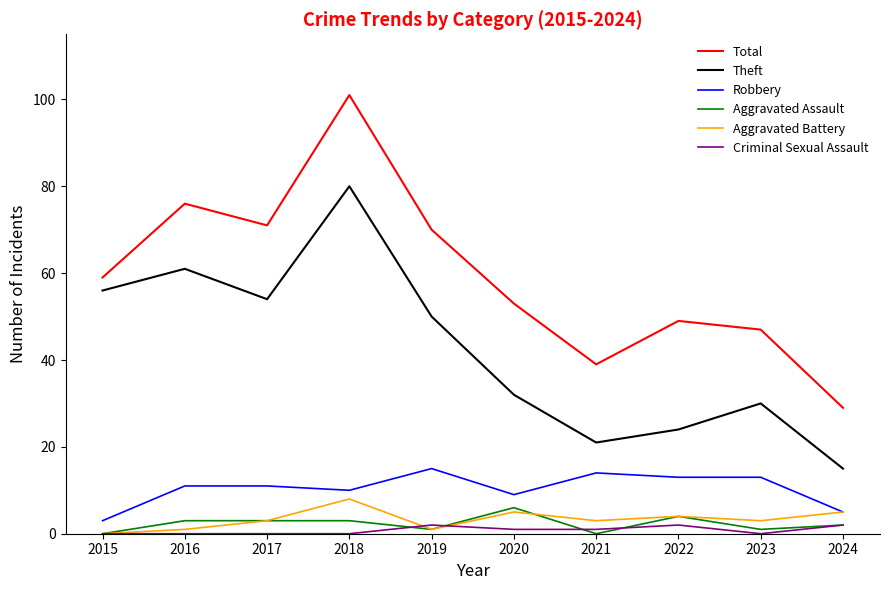

In Aggravated Battery, how many points are higher than both neighbors (excluding endpoints)?

3